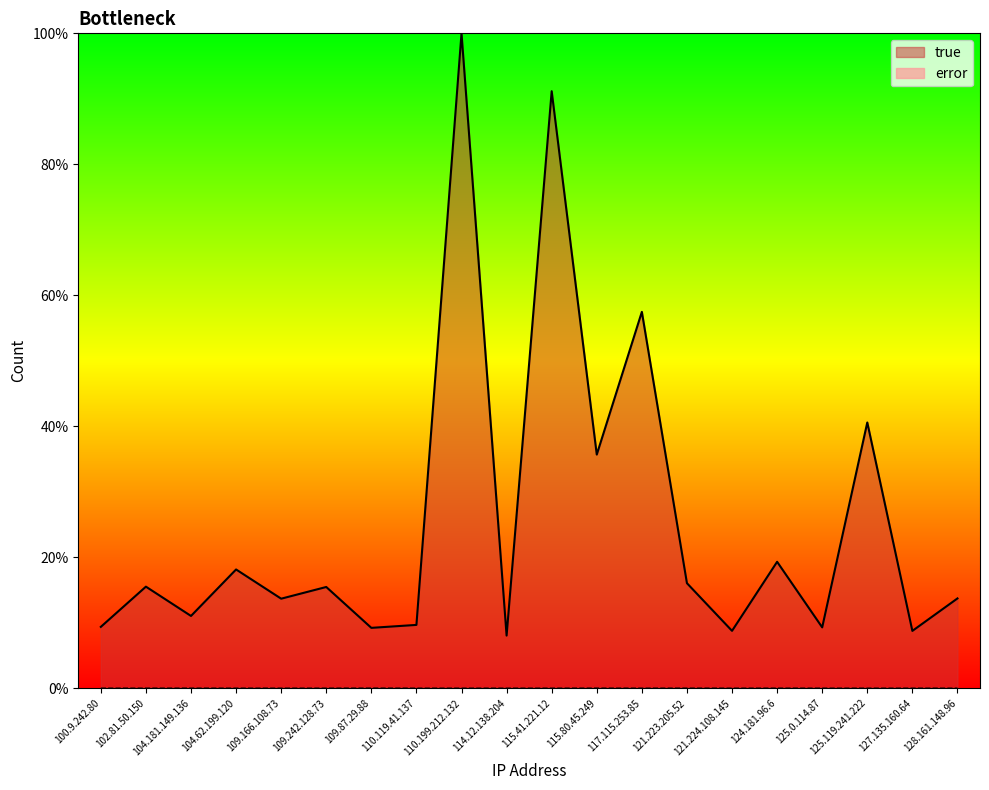

Where is the first local minimum for error?

109.242.128.73